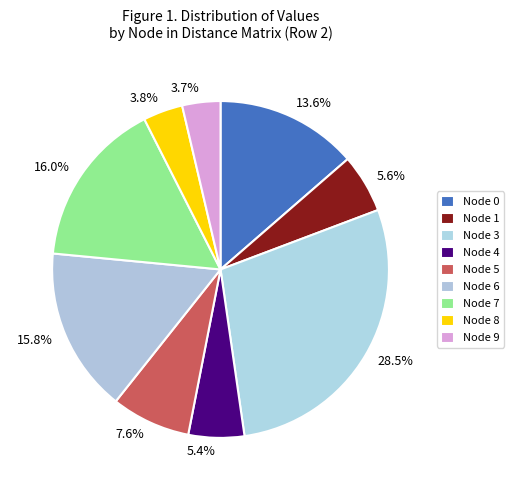

How many segments does this pie chart have?

9